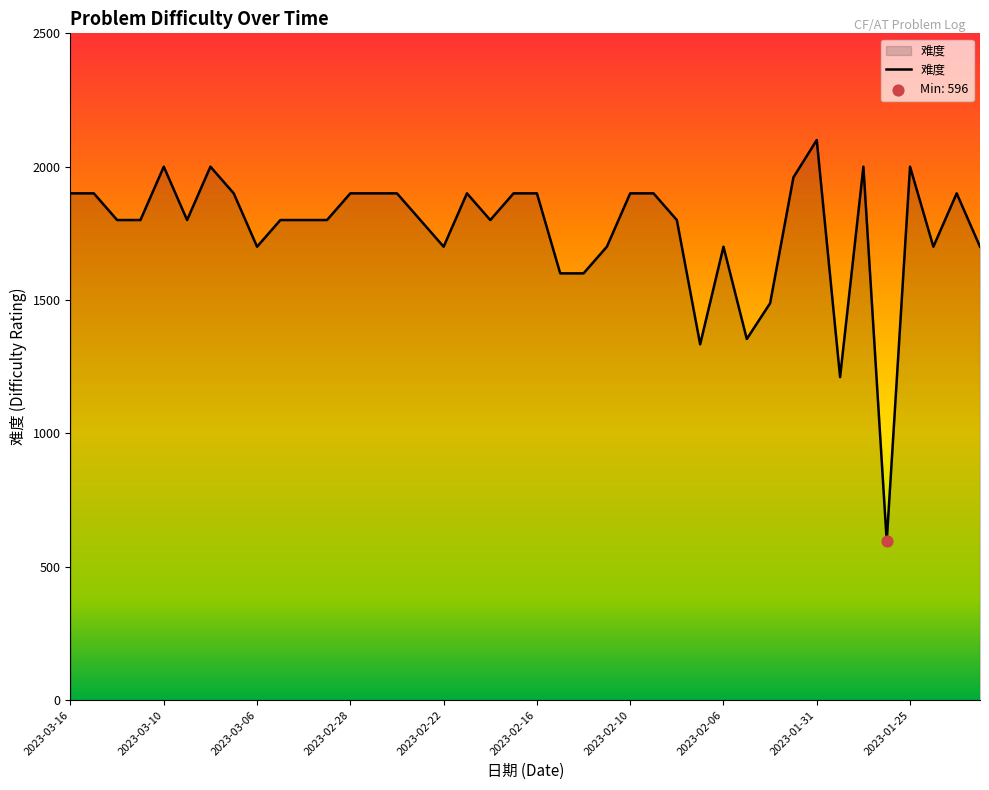

What is the smallest value displayed?

596